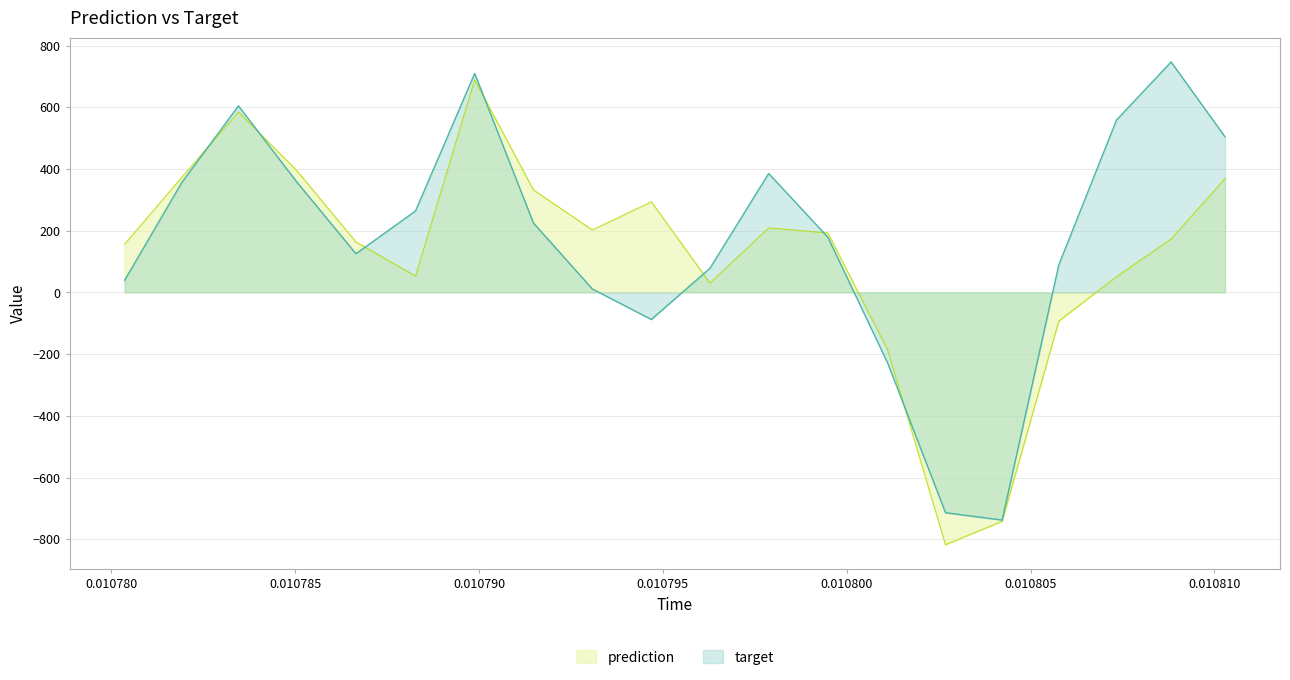

What is the greatest value displayed?

746.8